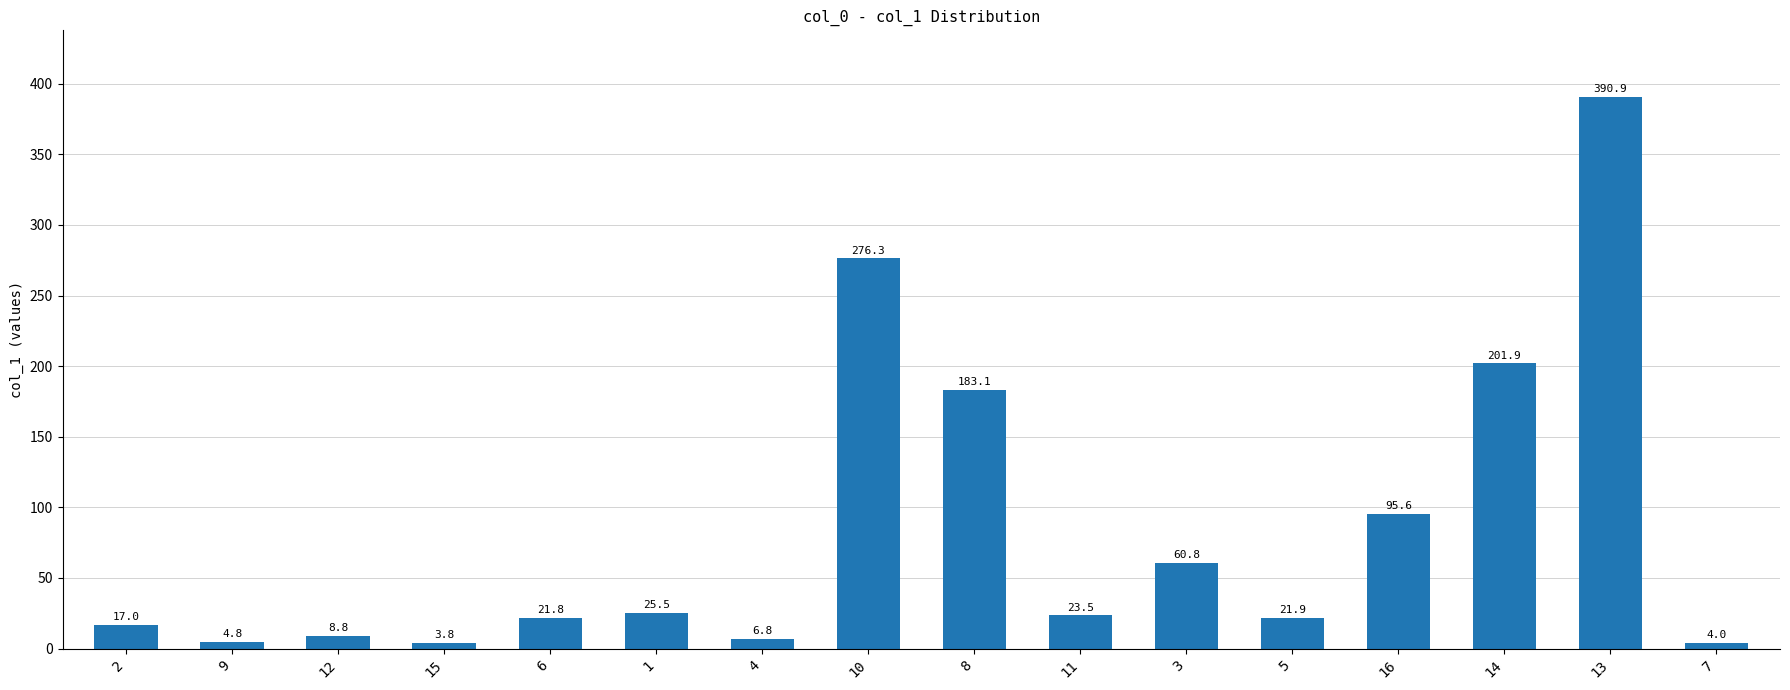

Rank the categories by value from highest to lowest.

13, 10, 14, 8, 16, 3, 1, 11, 5, 6, 2, 12, 4, 9, 7, 15